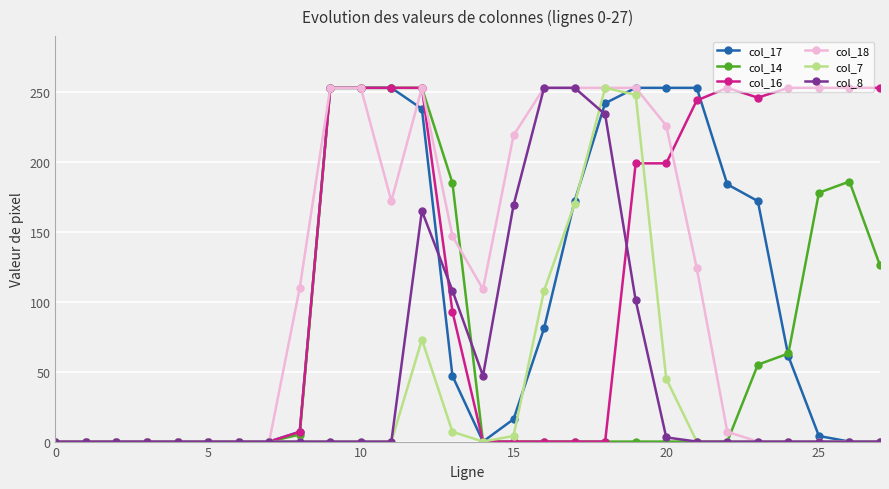

Is this an area chart (filled region under the line)?

No